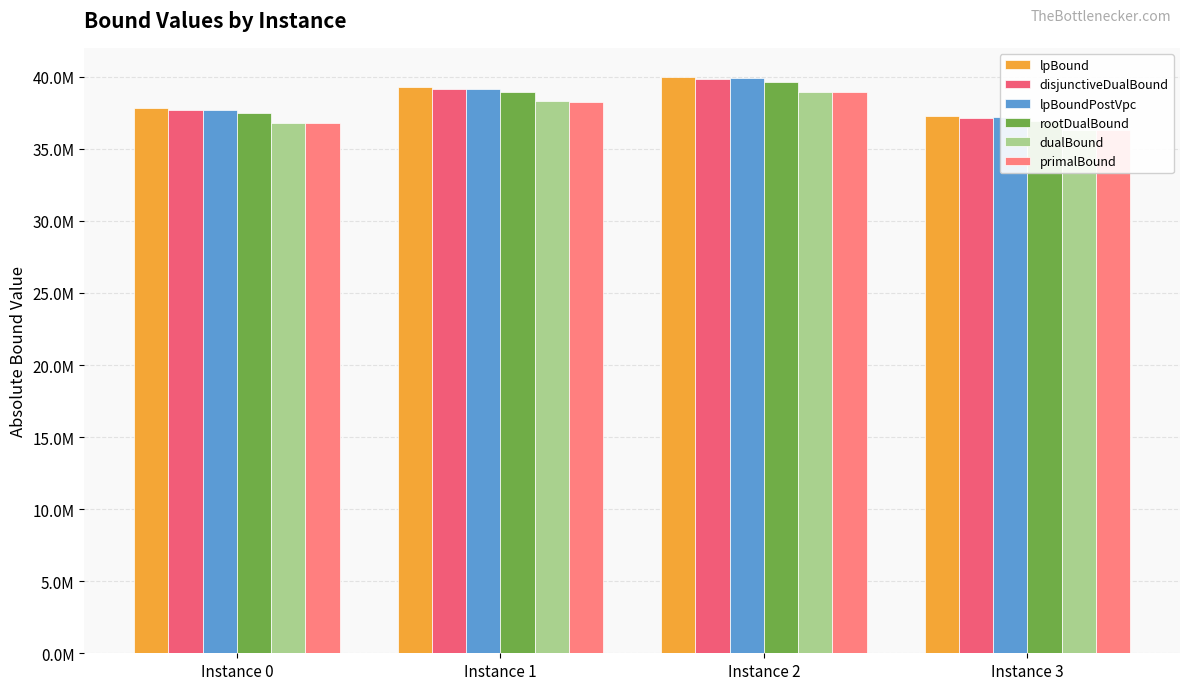

What are all the series names shown in the legend?

lpBound, disjunctiveDualBound, lpBoundPostVpc, rootDualBound, dualBound, primalBound